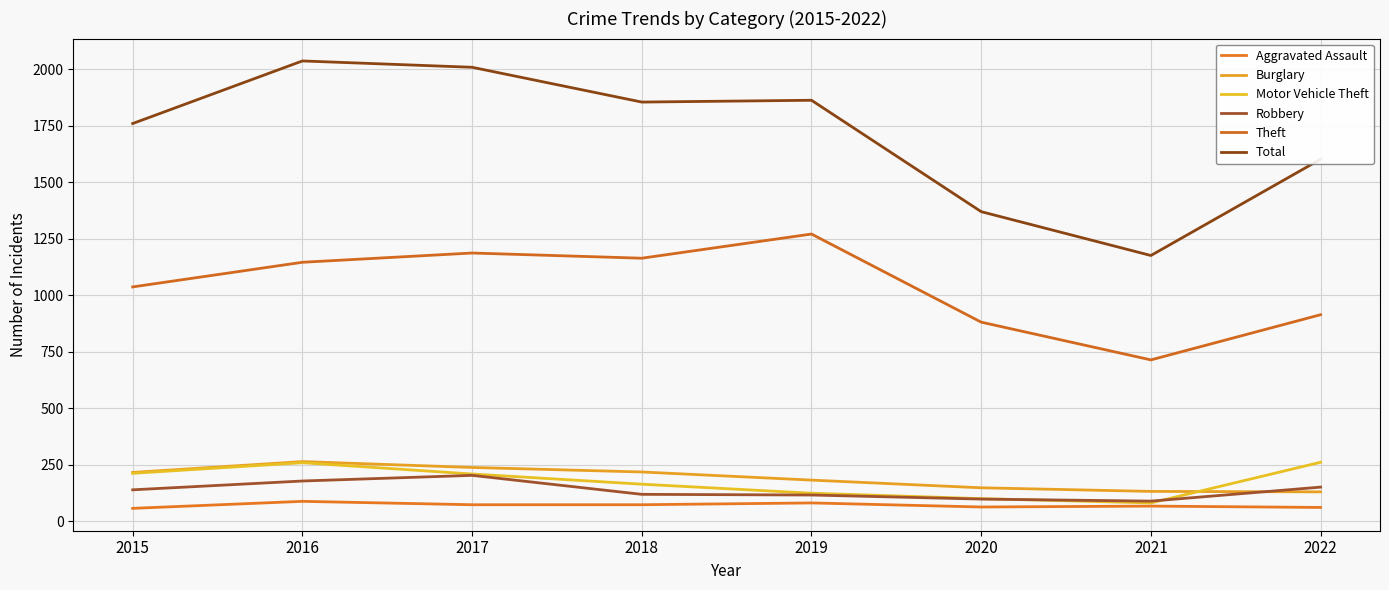

Where is the first local maximum for Aggravated Assault?

2016